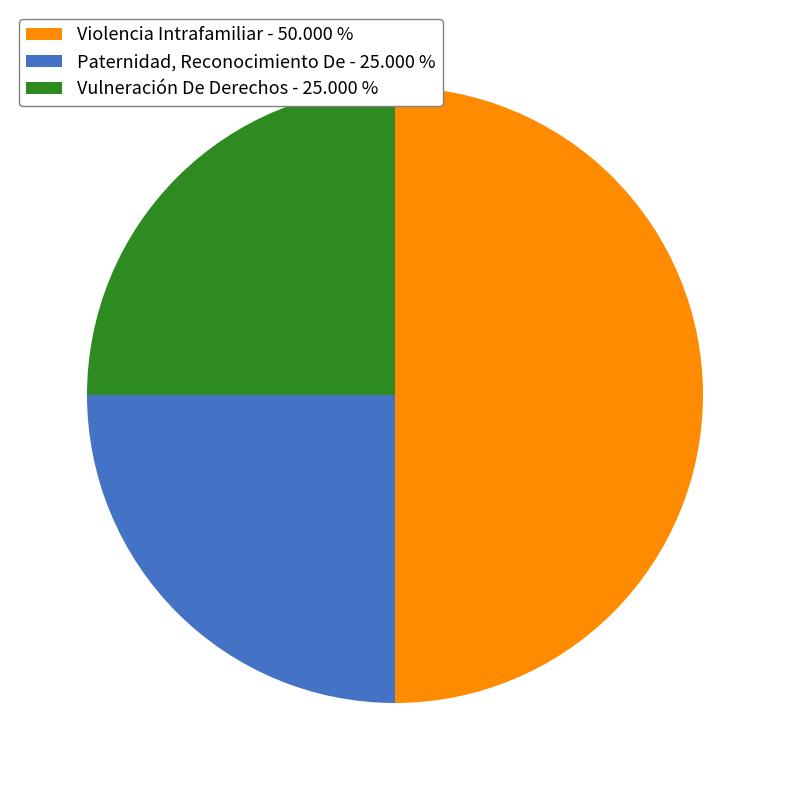

Combined, do Paternidad, Reconocimiento De - 25.000 % and Violencia Intrafamiliar - 50.000 % account for over 50%?

Yes